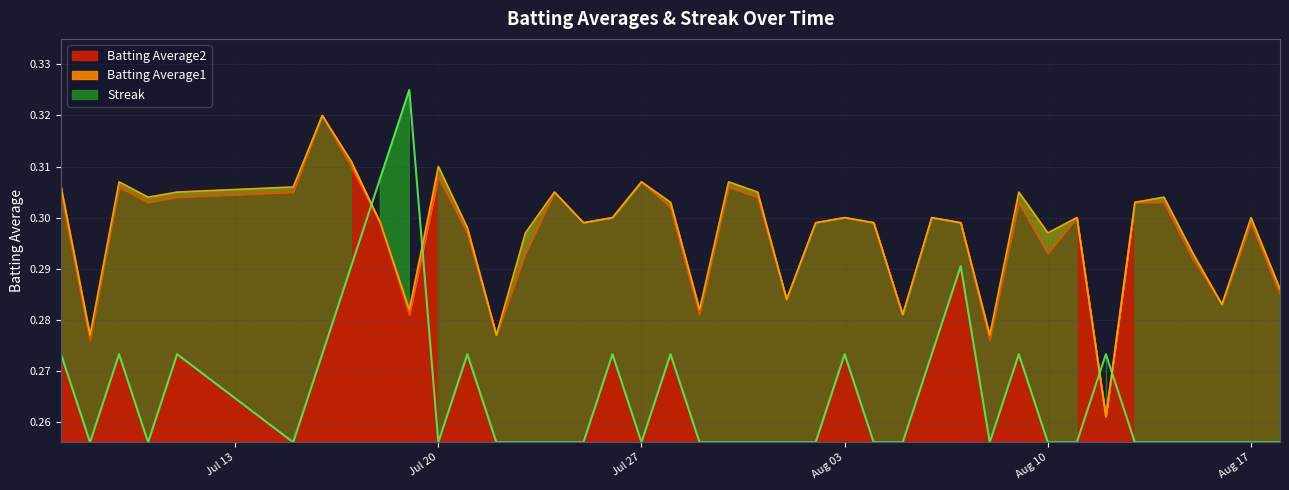

How many interior local peaks does the Streak series have?

10